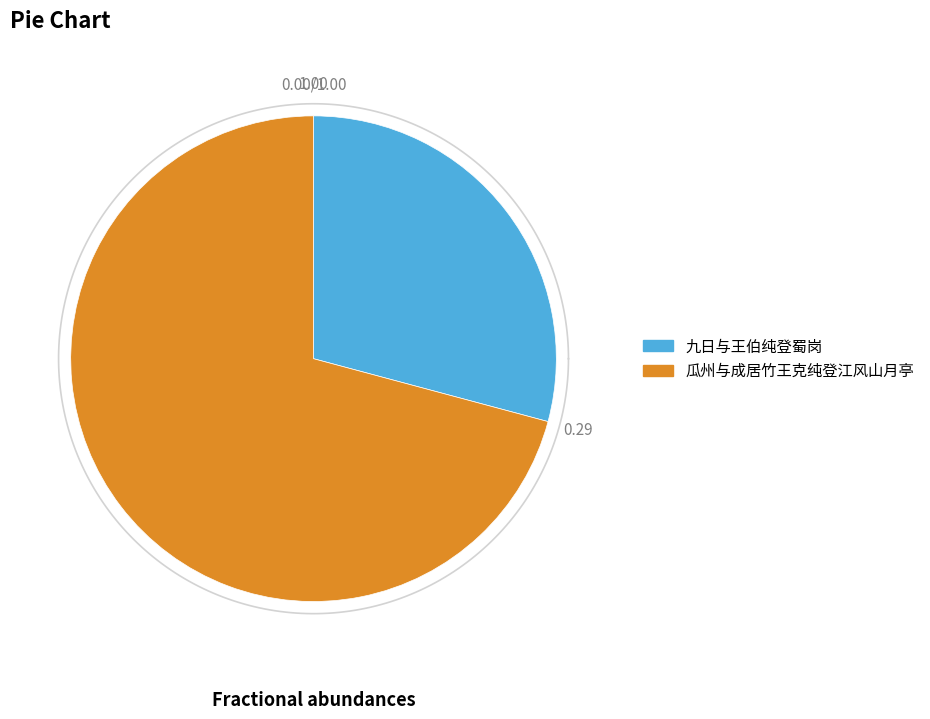

True or false: 九日与王伯纯登蜀岗 accounts for 29% of the total.

True